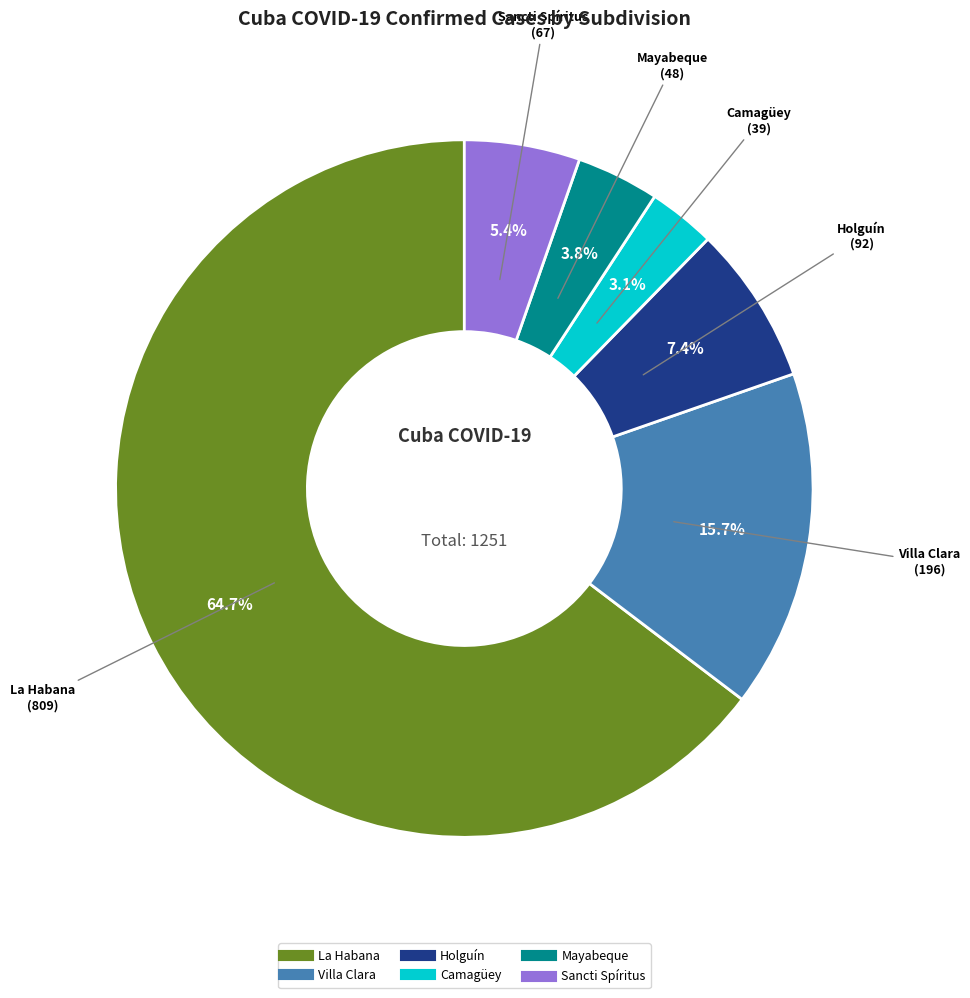

What percentage is NOT represented by Camagüey?

96.9%